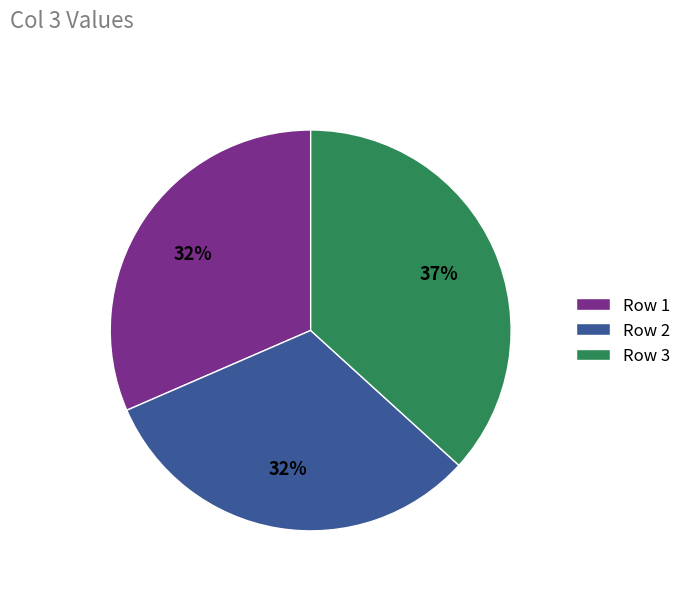

Between Row 1 and Row 3, which is larger?

Row 3